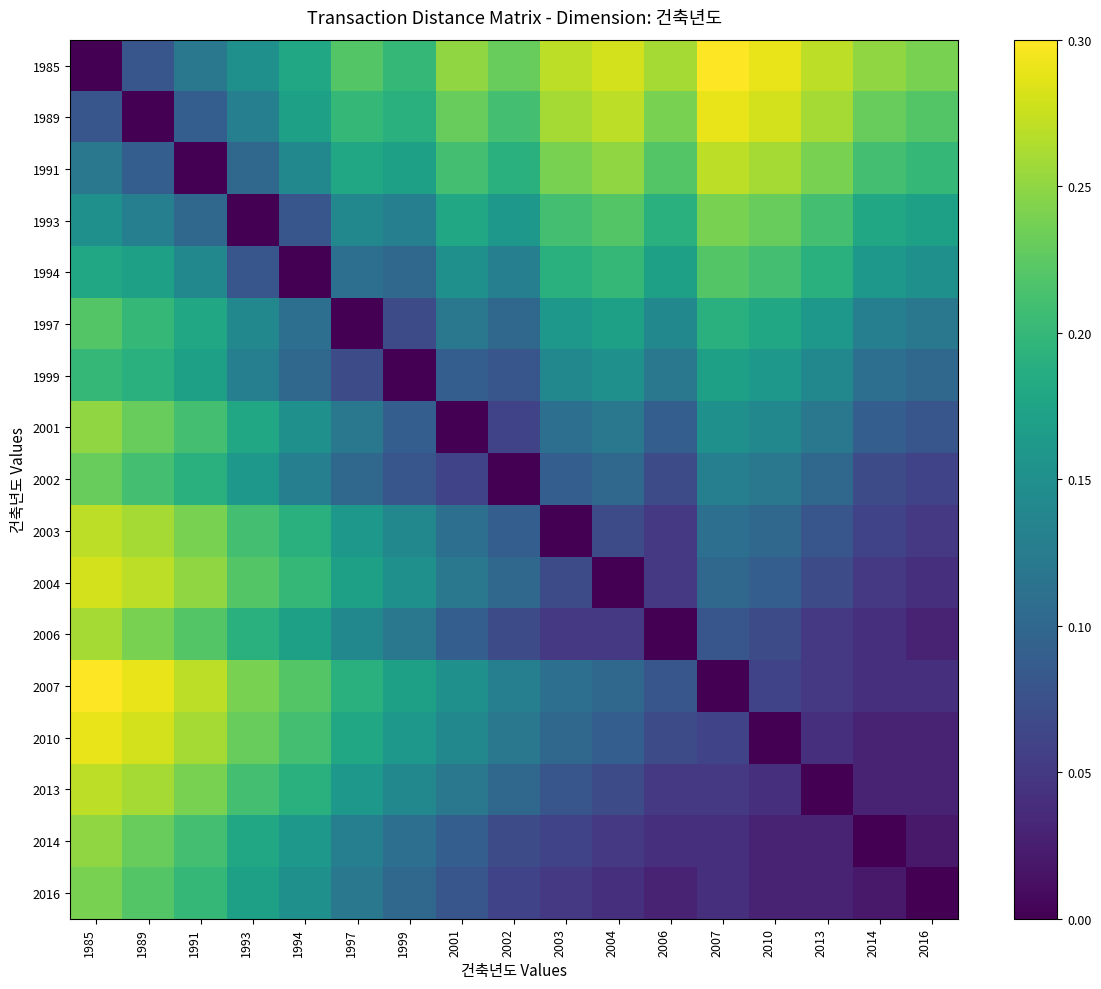

At how many categories does at least one series exceed 0?

17